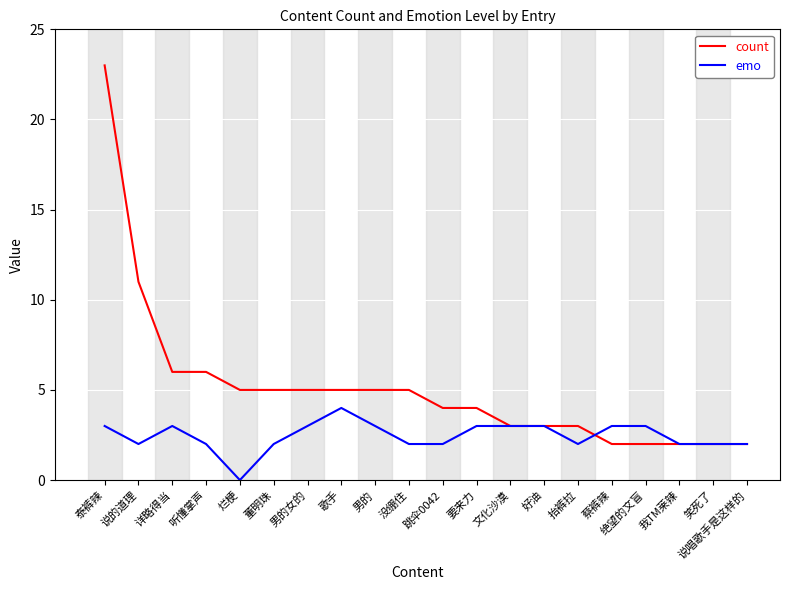

Count the emo values in the range 2 to 3.

18